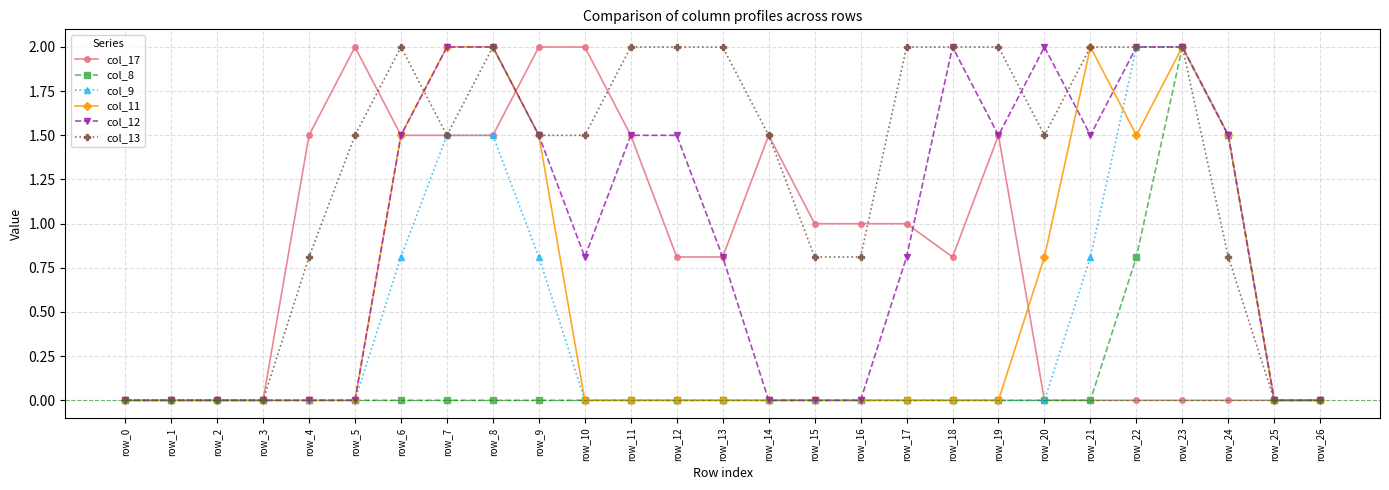

At which label does col_8 reach its peak?

row_23